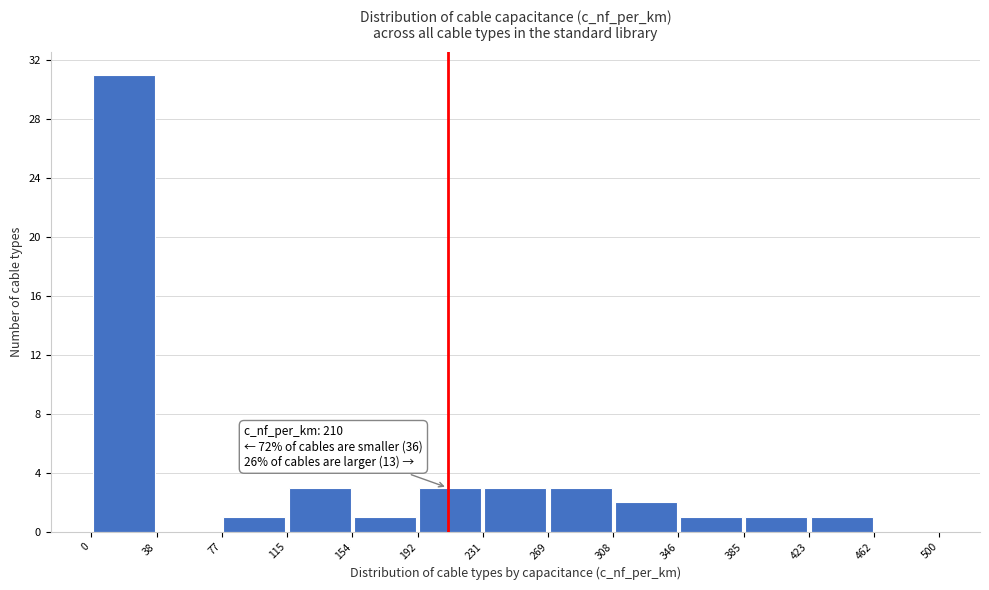

Over which range of the x-axis is the bar tallest?

0 to 38